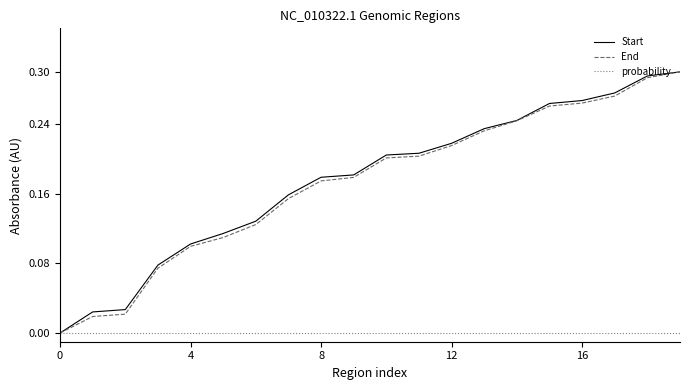

What are all the series names shown in the legend?

Start, End, probability